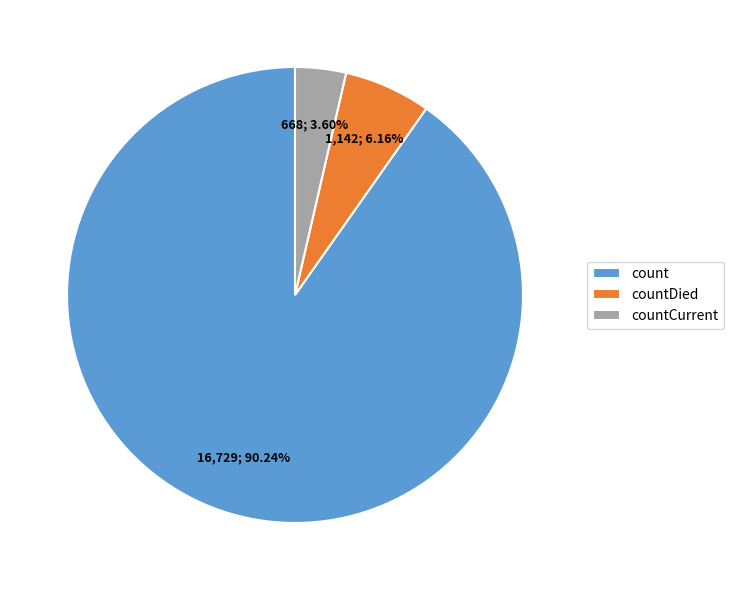

To the nearest percent, what percentage of the pie is countCurrent?

4%